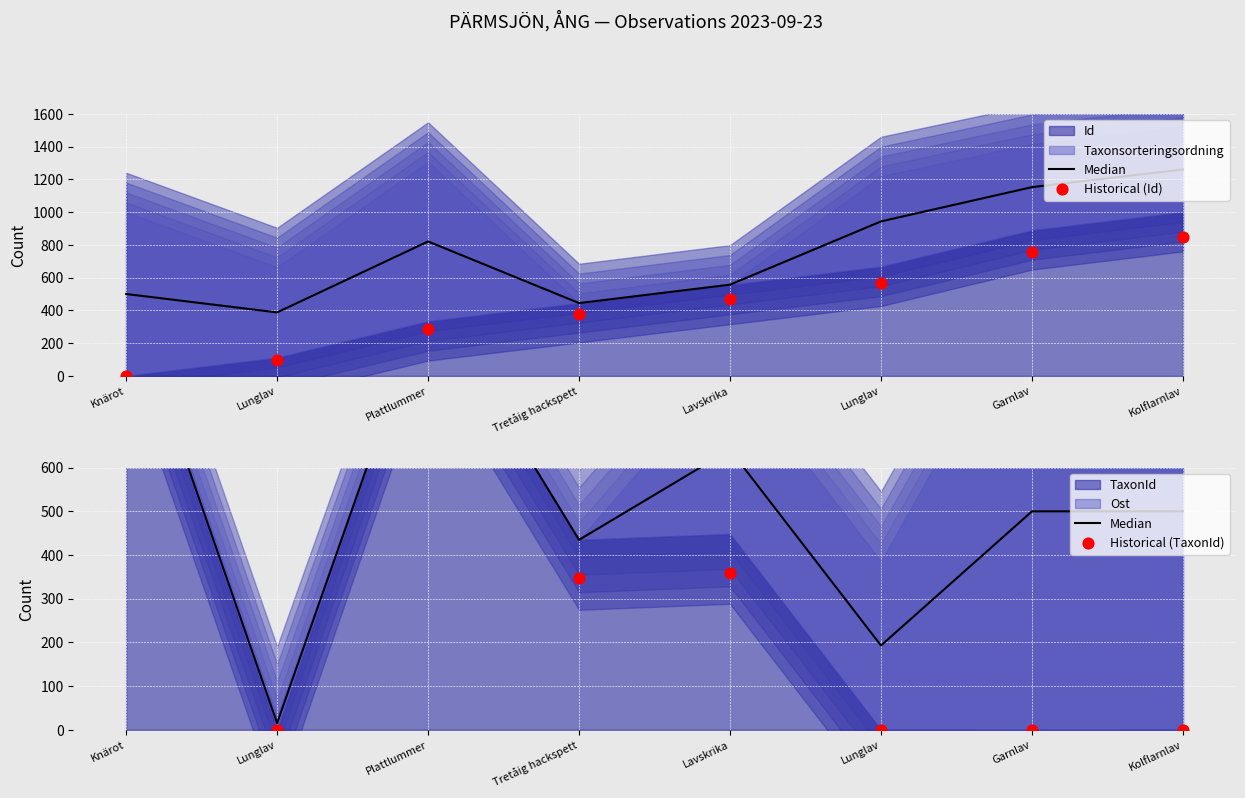

Is the value of Historical (TaxonId) at Lavskrika greater than the value of Median at Plattlummer?

No